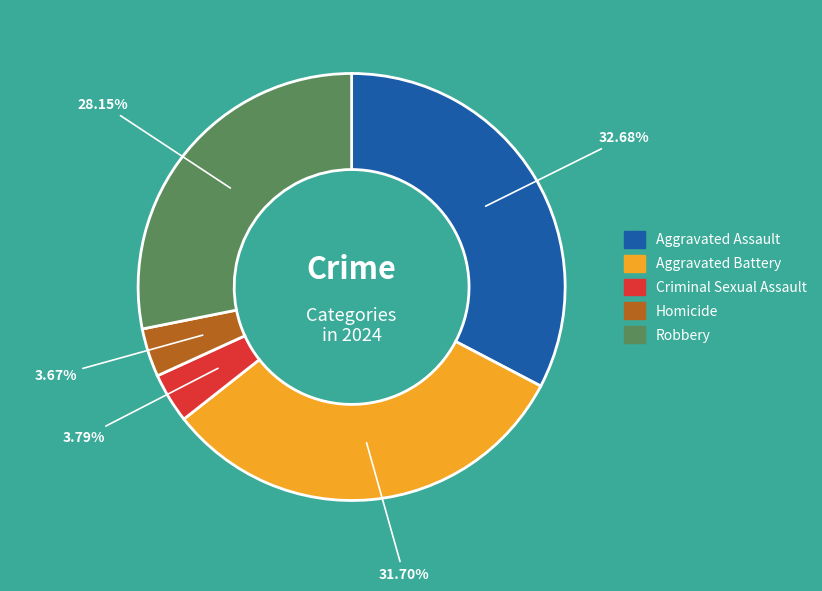

Between Robbery and Aggravated Battery, which is larger?

Aggravated Battery